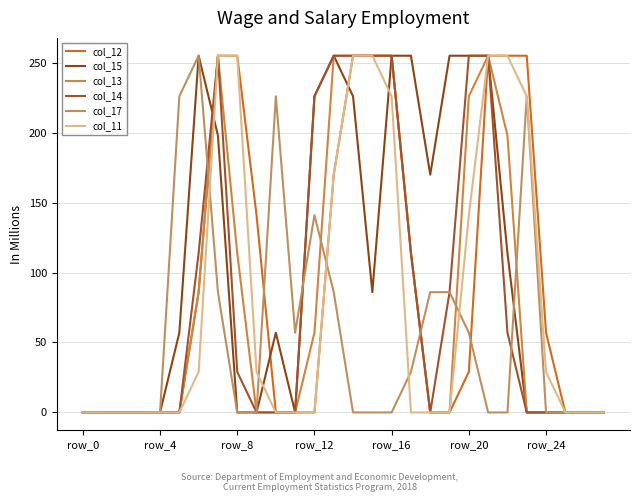

True or false: col_17 has more than 2 interior local peaks.

True